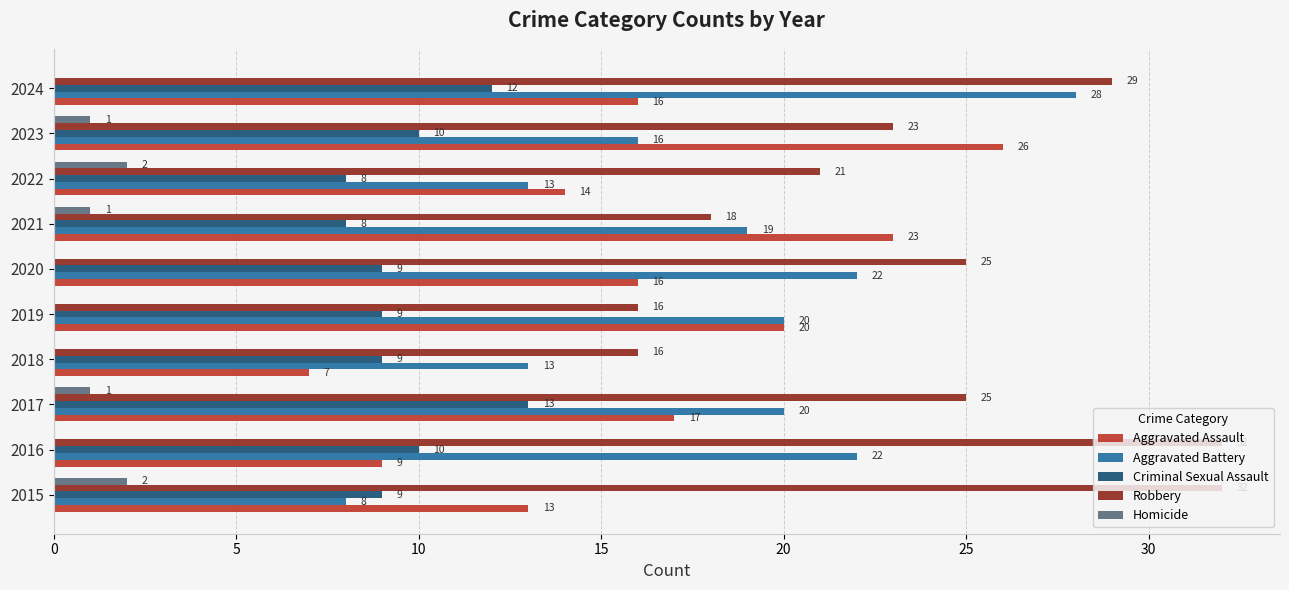

What is the approximate value of Aggravated Assault at 2021, to the nearest 5?

25